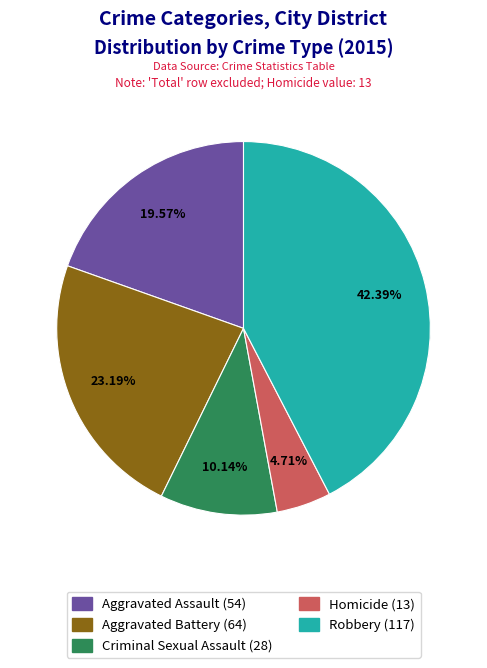

Does any single category account for the majority?

No